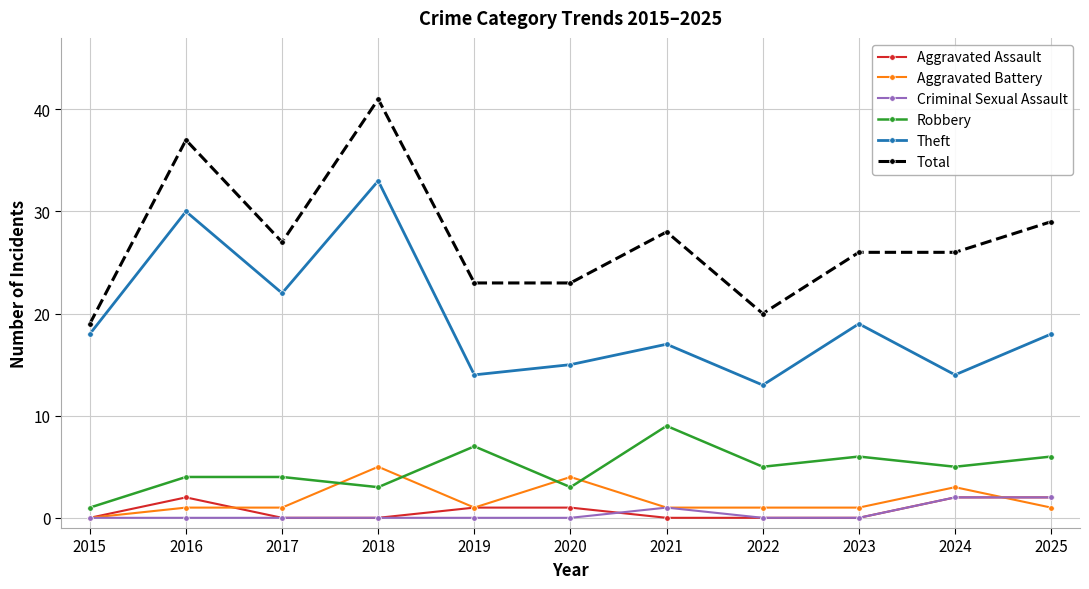

Where is the first local maximum for Theft?

2016